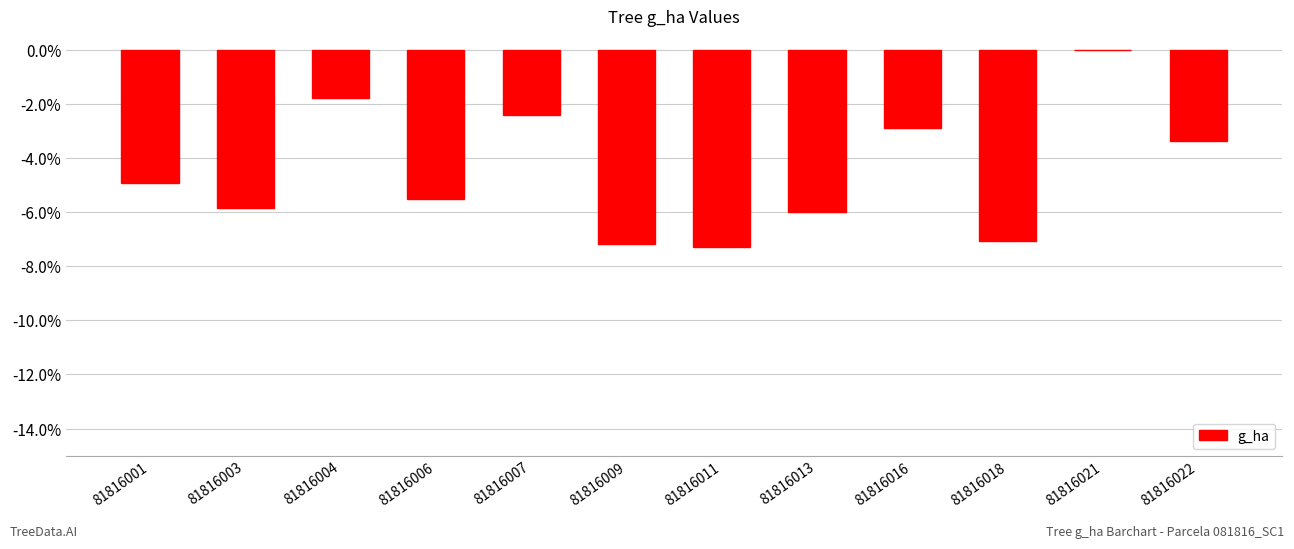

What is the sum of all values?

-54.2